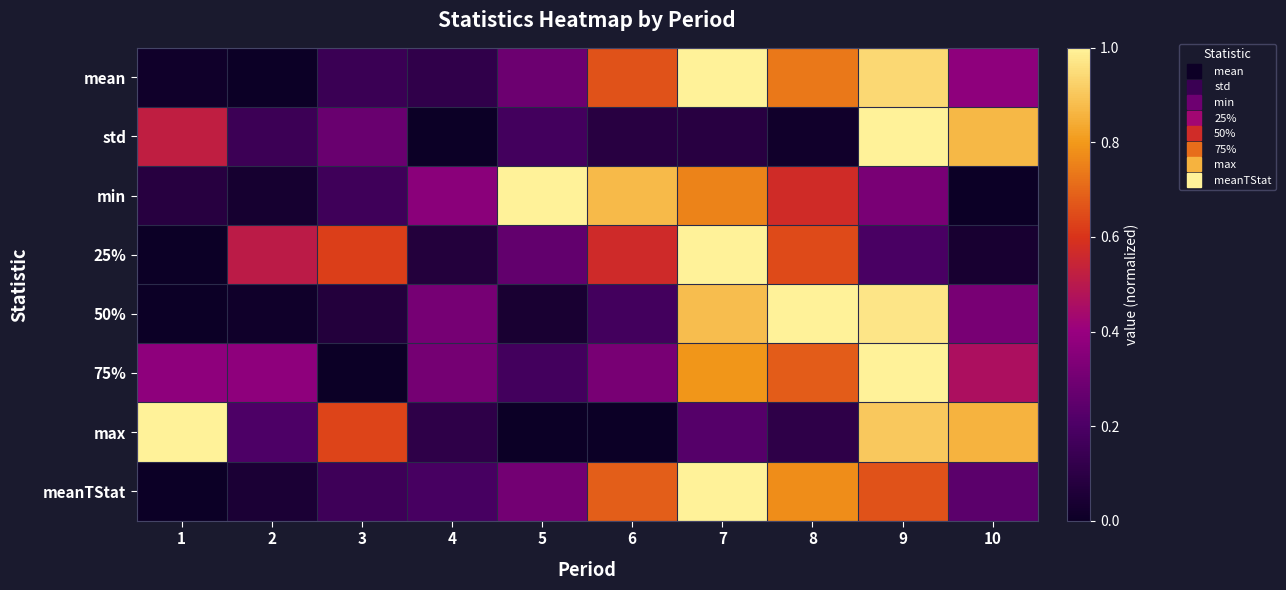

Reading right to left, transcribe all the data shown in this chart.

mean: 10=0.4	9=0.9	8=0.7	7=1.0	6=0.7	5=0.3	4=0.1	3=0.1	2=0.0	1=0.0
std: 10=0.9	9=1.0	8=0.0	7=0.1	6=0.1	5=0.2	4=0.0	3=0.3	2=0.2	1=0.5
min: 10=0.0	9=0.3	8=0.6	7=0.8	6=0.9	5=1.0	4=0.4	3=0.2	2=0.0	1=0.1
25%: 10=0.0	9=0.2	8=0.6	7=1.0	6=0.6	5=0.3	4=0.1	3=0.6	2=0.5	1=0.0
50%: 10=0.3	9=1.0	8=1.0	7=0.9	6=0.2	5=0.0	4=0.3	3=0.1	2=0.0	1=0.0
75%: 10=0.5	9=1.0	8=0.7	7=0.8	6=0.3	5=0.2	4=0.3	3=0.0	2=0.4	1=0.4
max: 10=0.9	9=0.9	8=0.1	7=0.2	6=0.0	5=0.0	4=0.1	3=0.6	2=0.2	1=1.0
meanTStat: 10=0.2	9=0.7	8=0.8	7=1.0	6=0.7	5=0.3	4=0.2	3=0.2	2=0.0	1=0.0